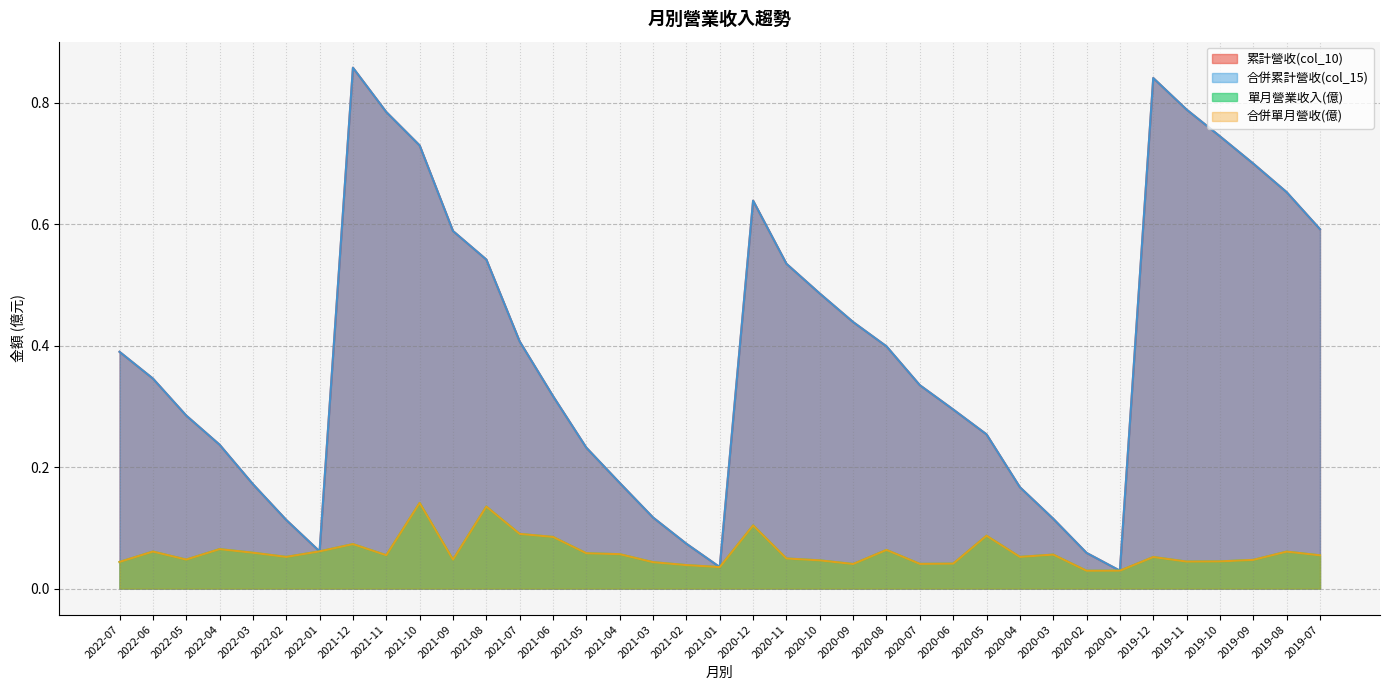

The 合併累計營收(col_15) series shows 0.2 at 2019-12. True or false?

False